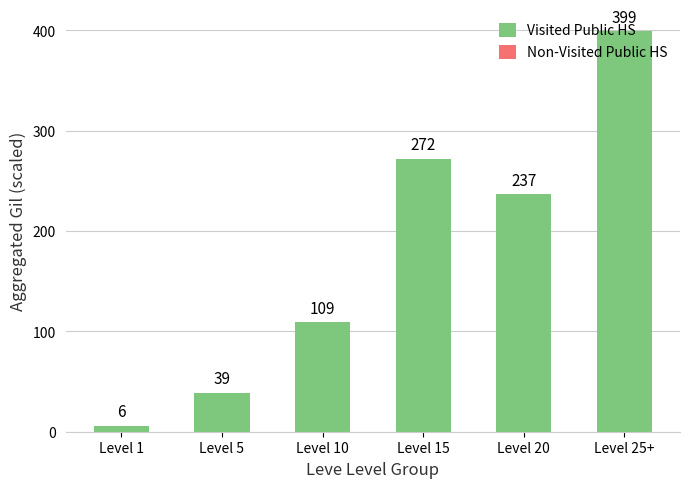

Which label corresponds to the largest value in the chart?

Level 25+